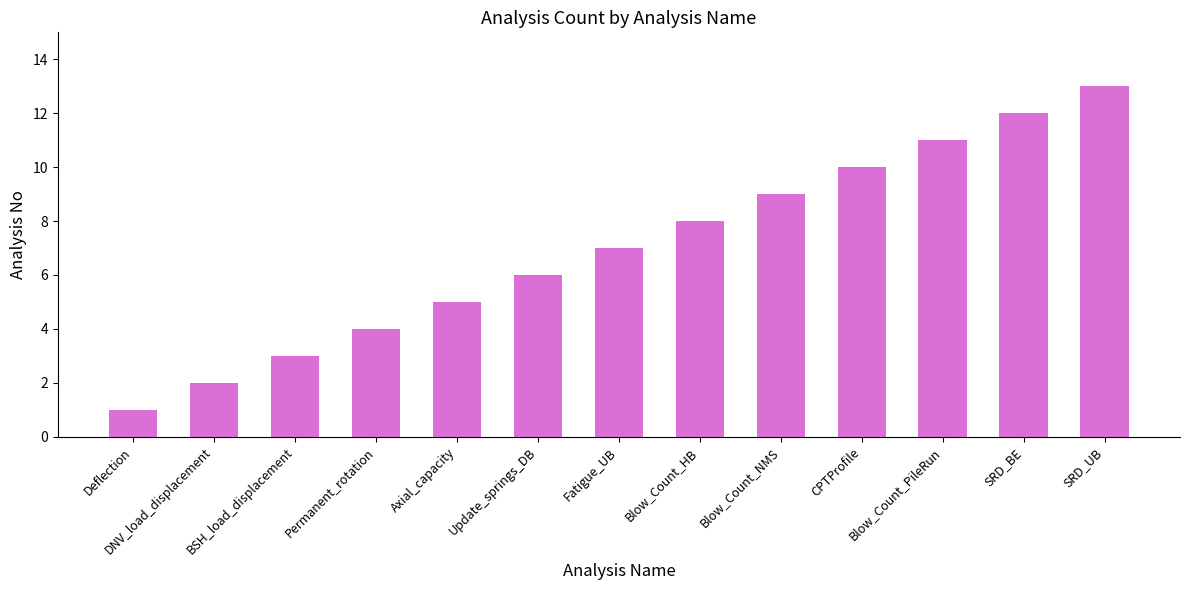

What is the label of the 4th bar from the right?

CPTProfile